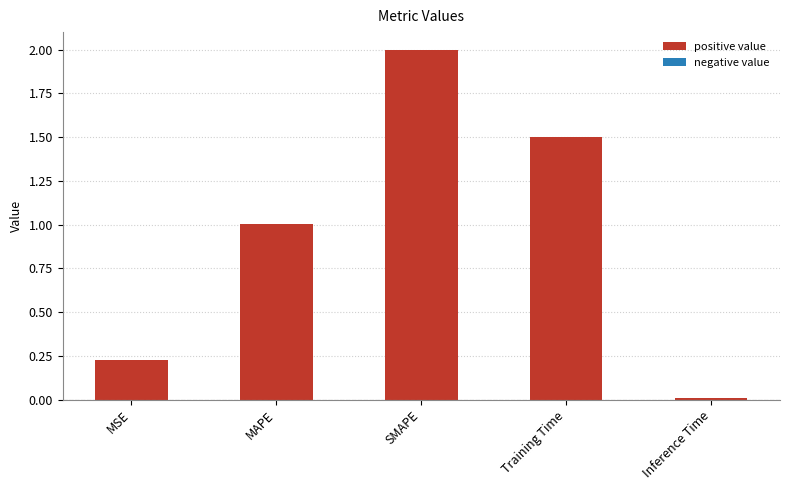

What is the change in value from SMAPE to Training Time?

-0.5